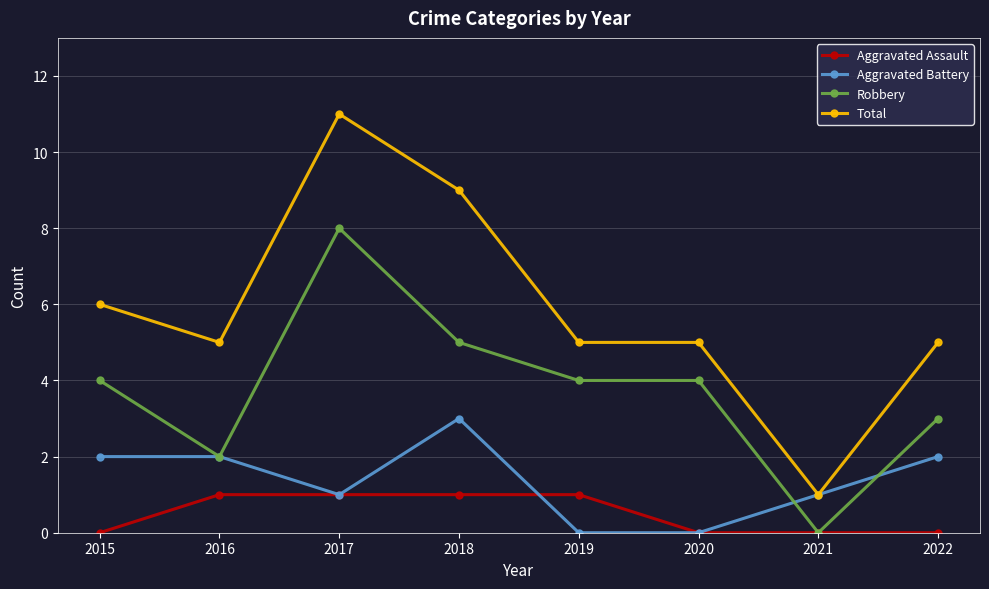

Which series changed the most between 2018 and 2020?

Total